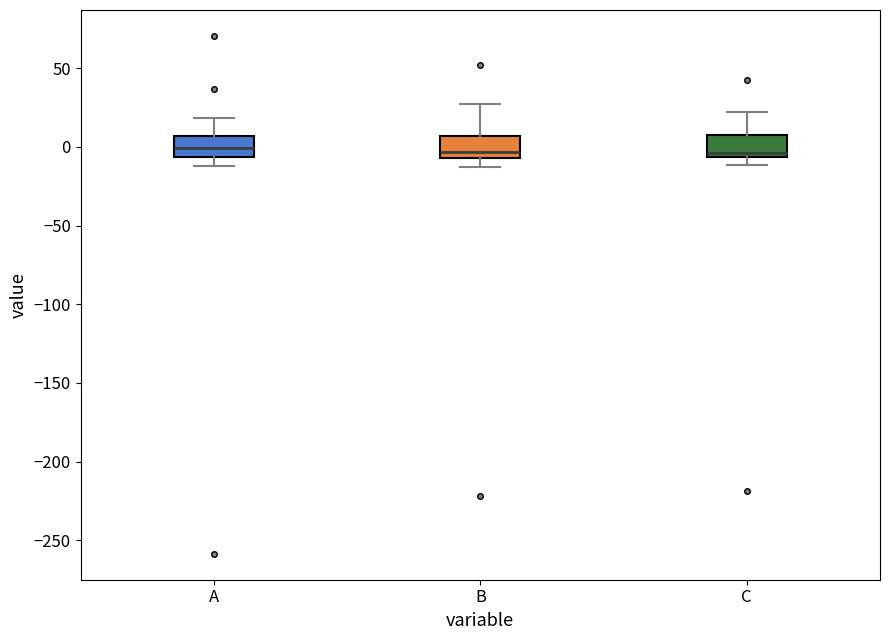

Where does the upper whisker of the box for C end on the y-axis? The values are not printed on the chart, so give them approximately, as read against the axis.

20